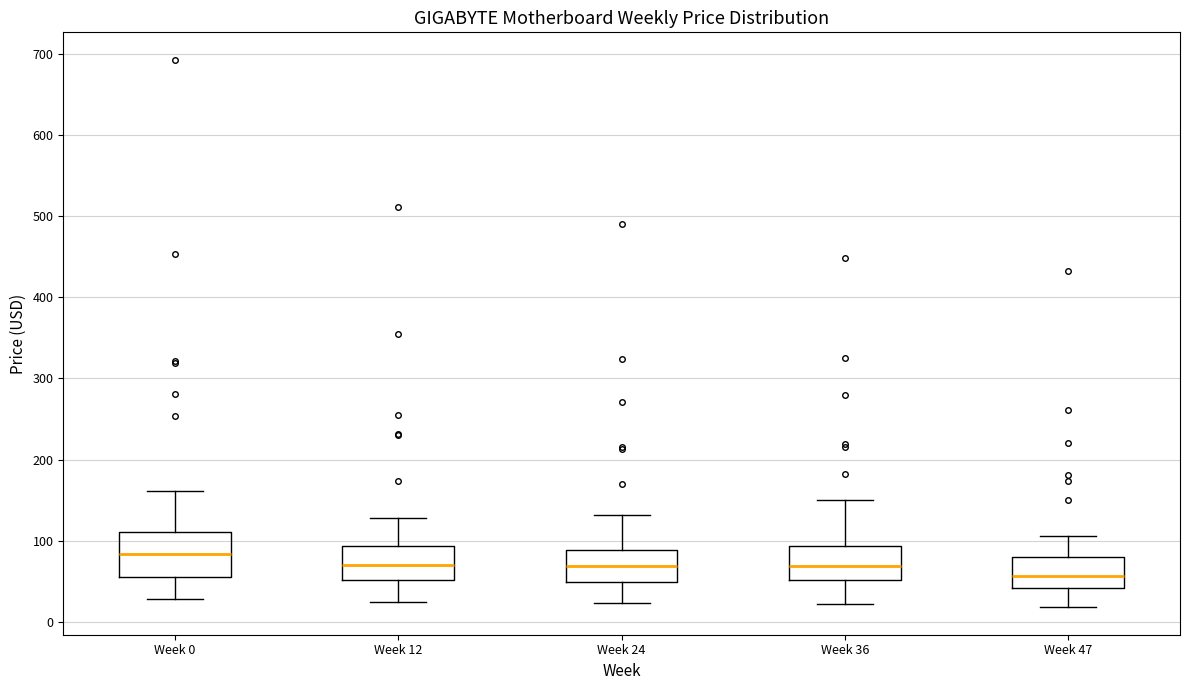

Reading left to right, read every box against the y-axis: the position of its median line, the range the box covers, and the ends of its whiskers. The values are not printed on the chart, so give them approximately, as read against the axis.

Week 0: median 80, box 60 to 110, whiskers 30 to 160
Week 12: median 70, box 50 to 90, whiskers 30 to 130
Week 24: median 70, box 50 to 90, whiskers 20 to 130
Week 36: median 70, box 50 to 90, whiskers 20 to 150
Week 47: median 60, box 40 to 80, whiskers 20 to 110